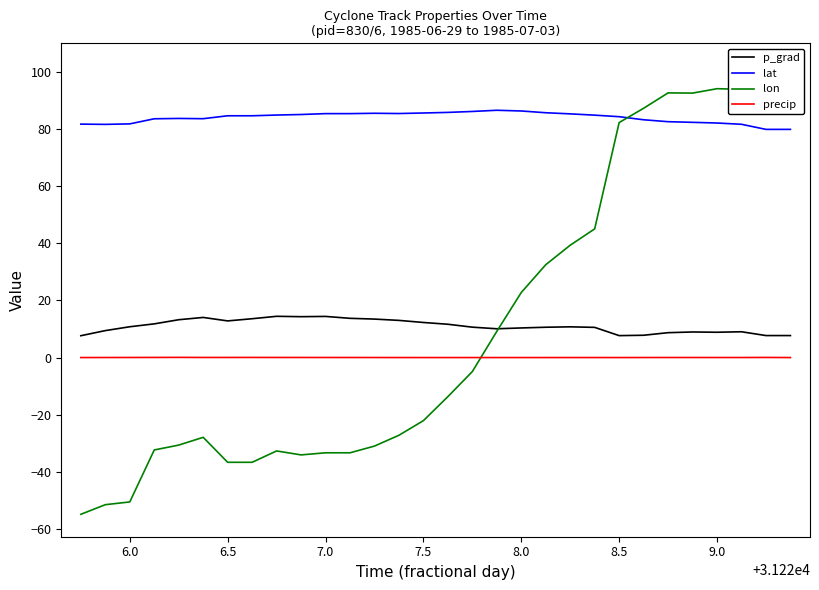

True or false: p_grad and precip intersect in this chart.

False